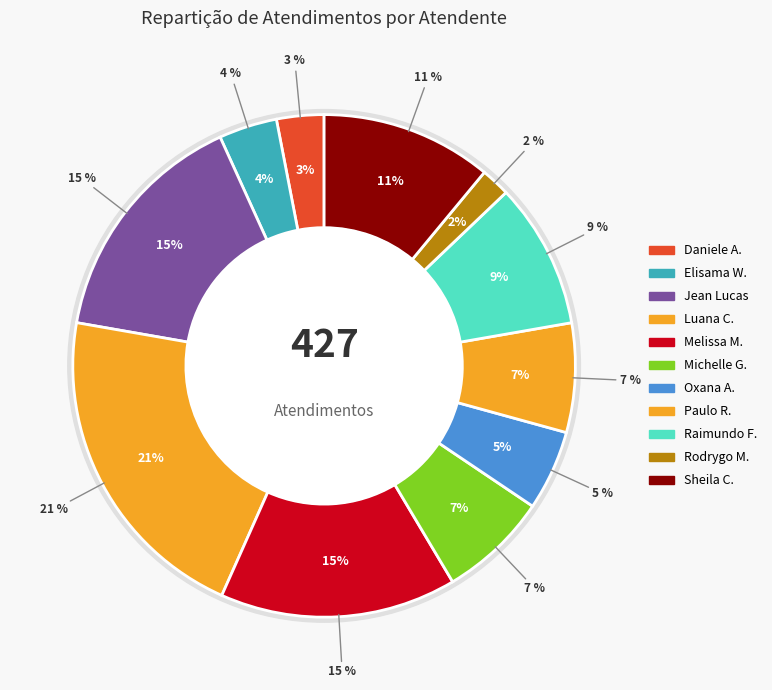

What is the change in value from Elisama Walter Machado to Paulo Roberto da Silva Junior?

+14